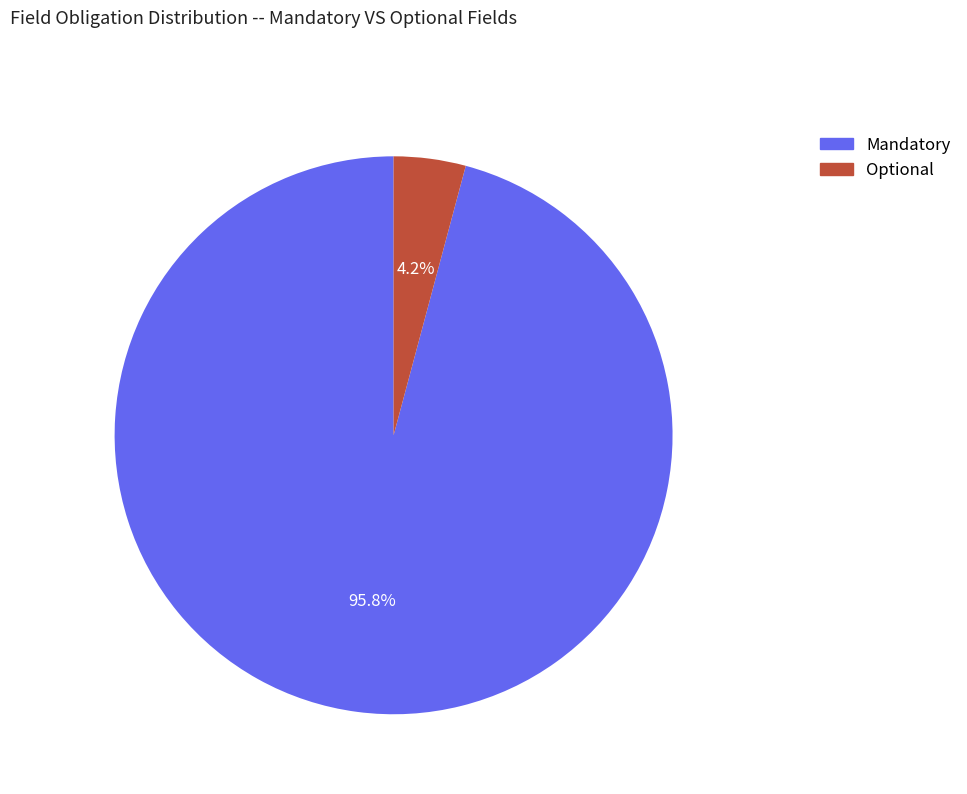

Between Mandatory and Optional, which is larger?

Mandatory